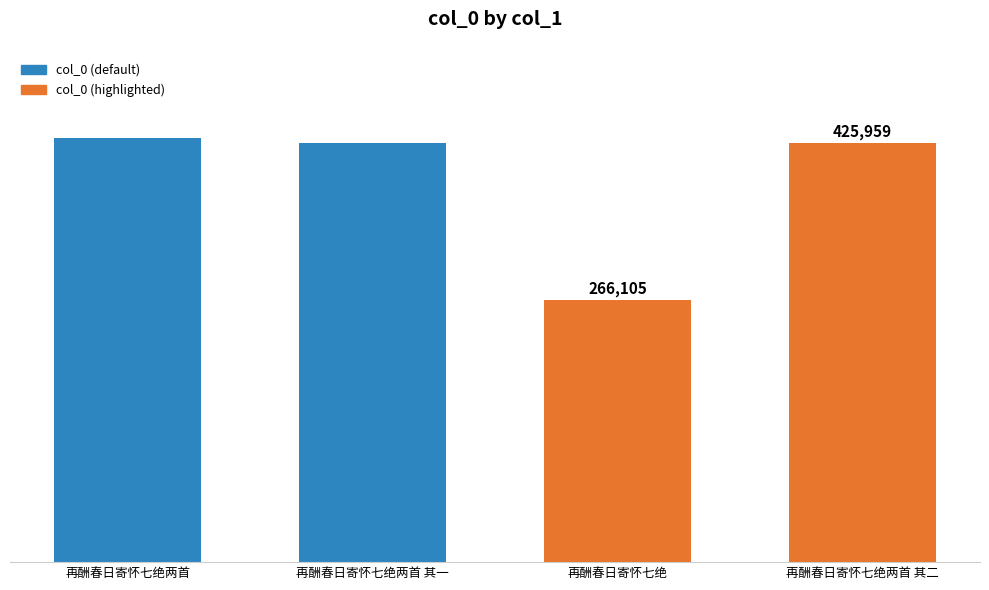

Where is the data nearest to the value 348773?

再酬春日寄怀七绝两首 其一